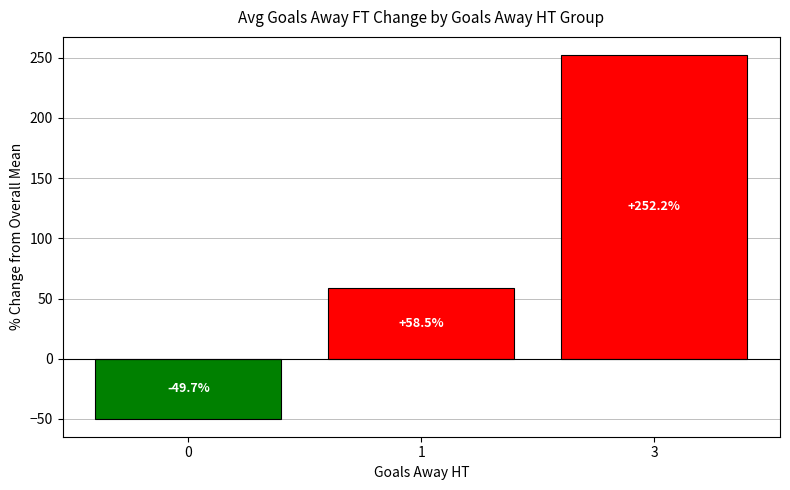

How many distinct data groups are displayed?

1